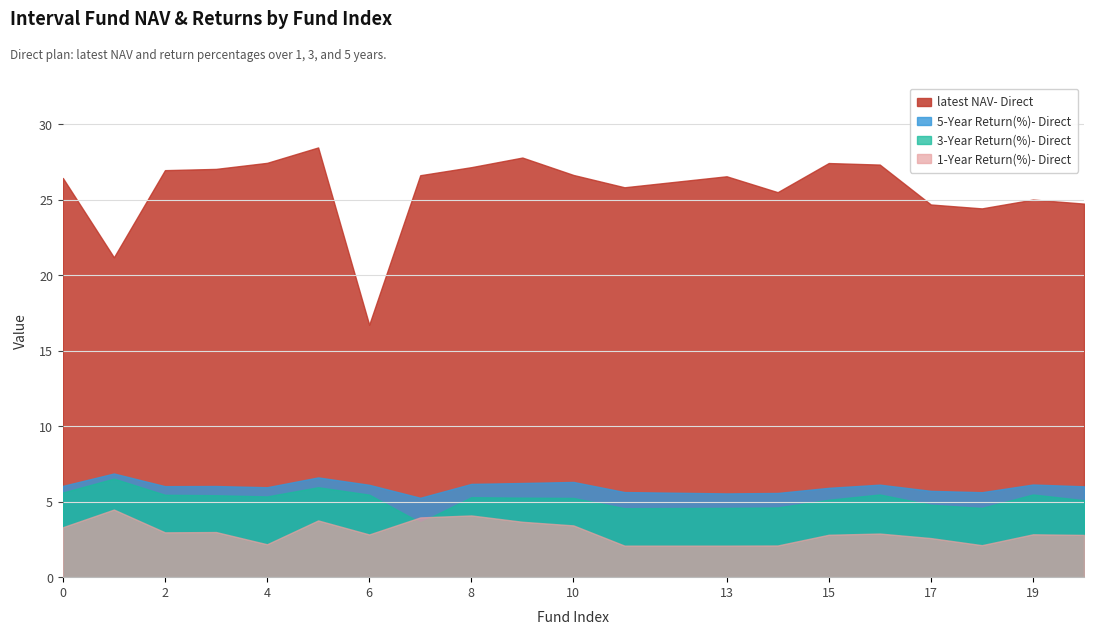

Rank the categories by latest NAV- Direct value from highest to lowest.

5, 9, 4, 15, 16, 8, 3, 2, 10, 7, 13, 0, 11, 14, 19, 20, 17, 18, 1, 6